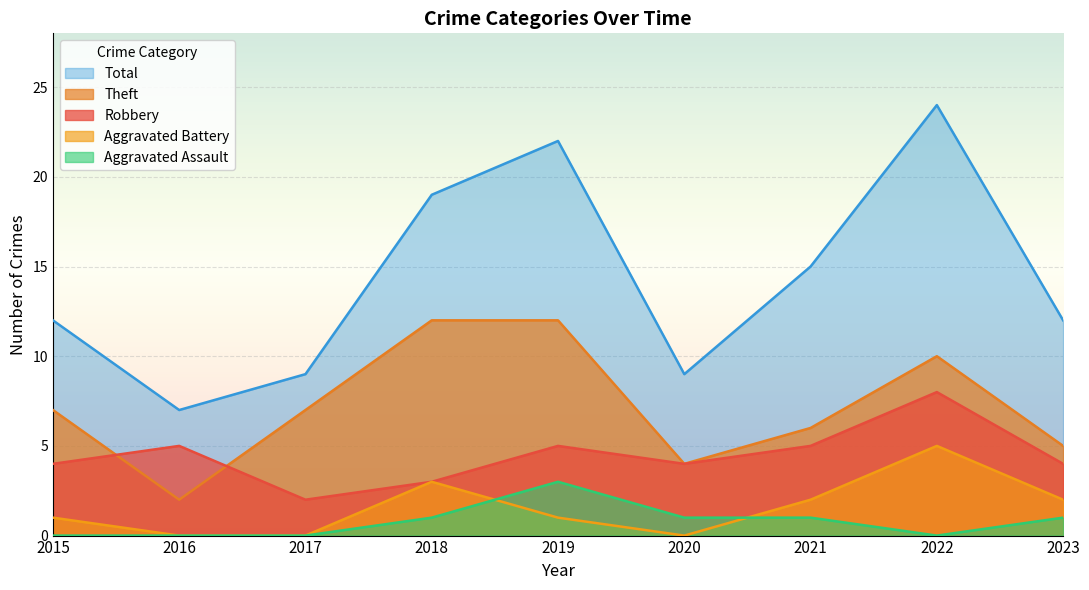

After their last crossing, which series has the higher values: Aggravated Assault or Aggravated Battery?

Aggravated Battery